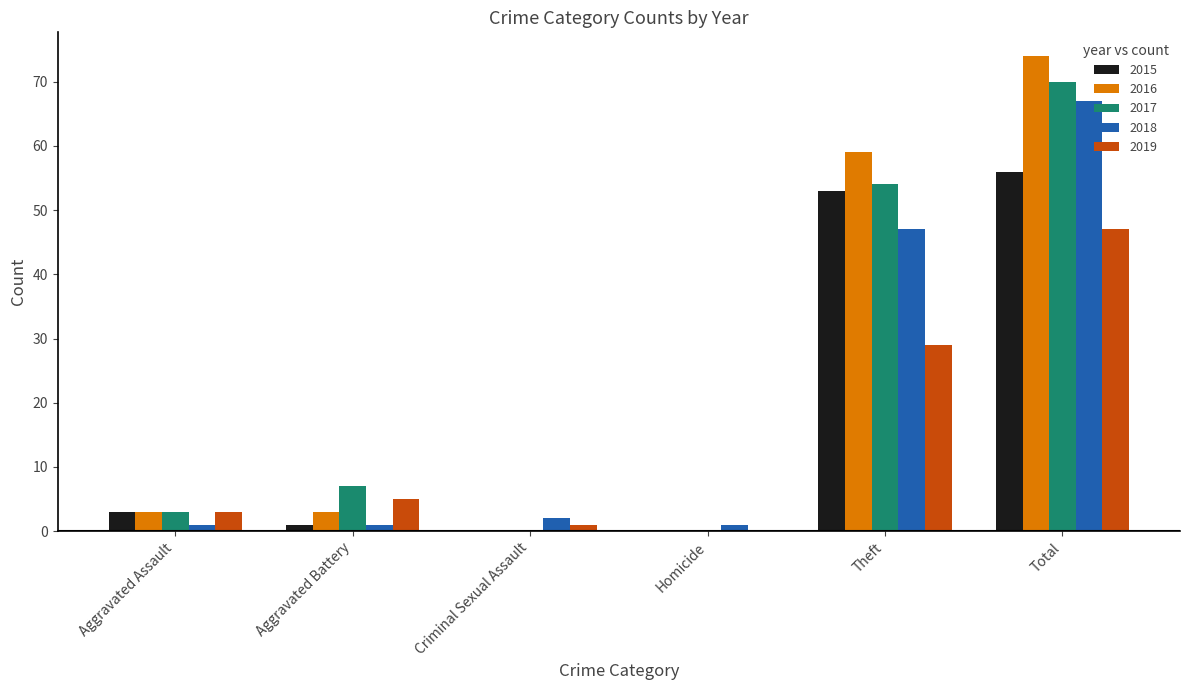

The 2016 series shows 74 at Total. True or false?

True